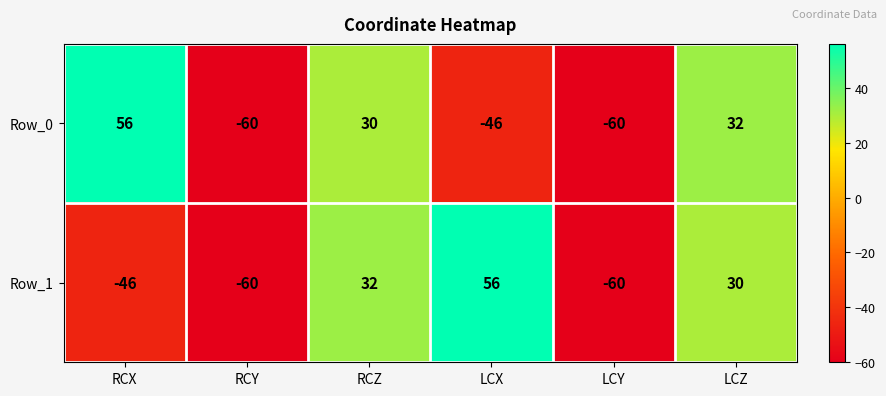

Between RCZ and LCX, which series saw the biggest shift?

Row_0